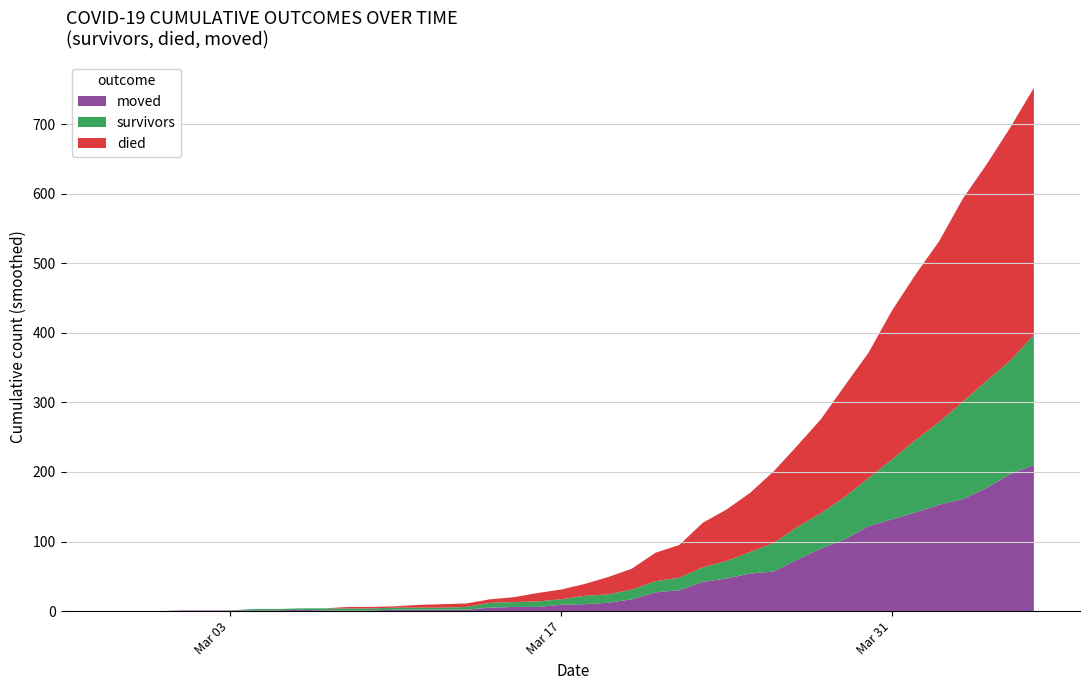

Reading right to left, list all the values displayed in this chart.

survivors: 187	163	154	140	119	104	86	69	61	51	47	41	31	25	21	18	16	14	12	12	8	8	7	7	4	3	3	3	3	3	3	2	2	2	0	0	0	0	0	0
died: 355	335	311	292	260	238	214	180	160	135	117	103	85	74	64	47	41	30	25	17	14	12	7	5	5	5	4	2	2	2	0	0	0	0	0	0	0	0	0	0
moved: 210	197	177	161	153	142	132	122	103	90	74	57	54	47	42	30	27	17	12	10	9	6	6	5	2	2	2	2	1	1	1	2	1	1	1	1	1	0	0	0